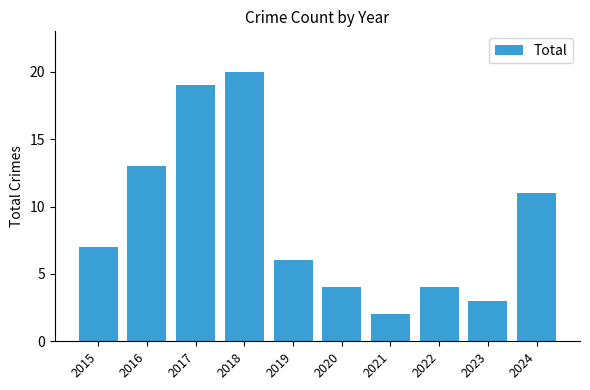

Reading left to right, extract all data points from this chart.

7	13	19	20	6	4	2	4	3	11